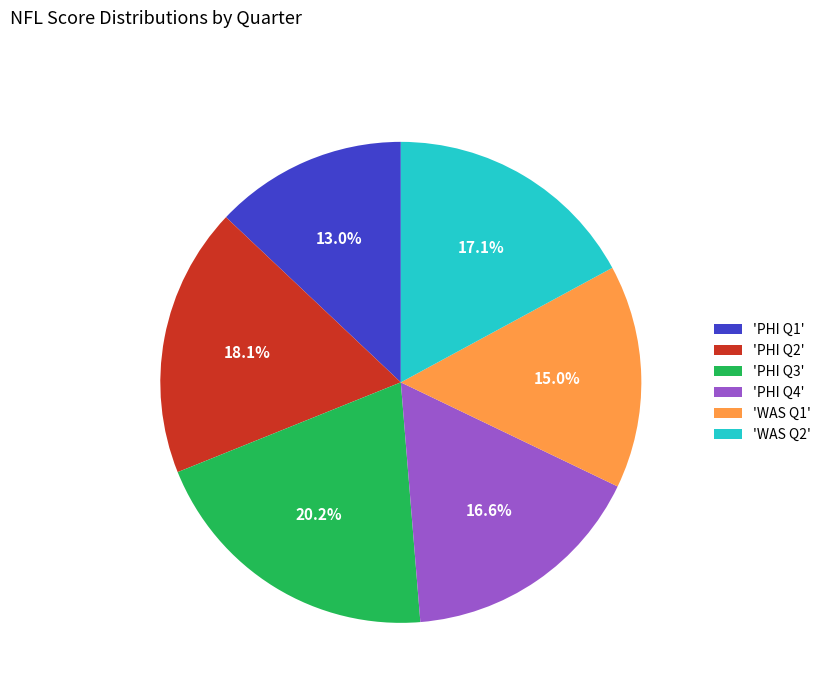

Which category has the smallest portion of the pie?

'PHI Q1'